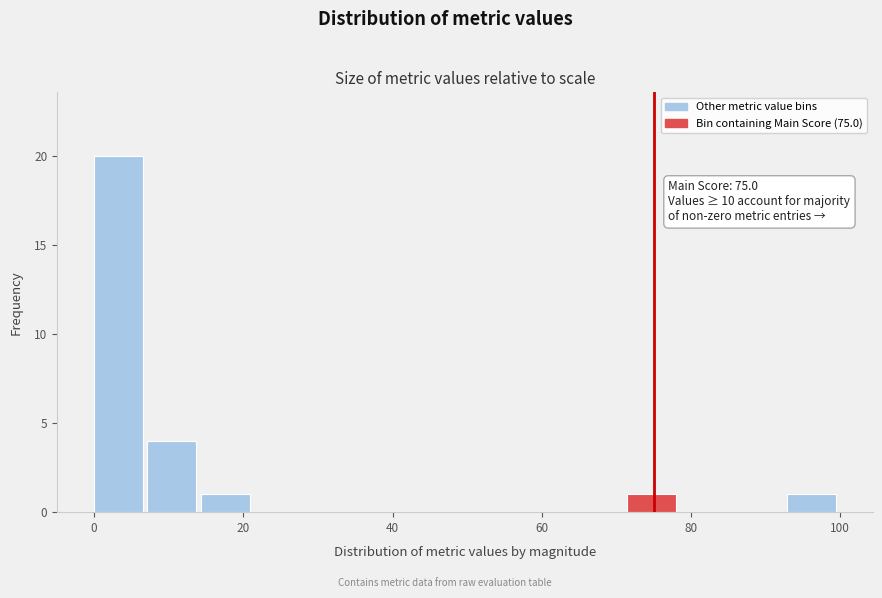

Around what value on the x-axis is the tallest bar? Give the approximate position of its centre, as read against the axis.

4